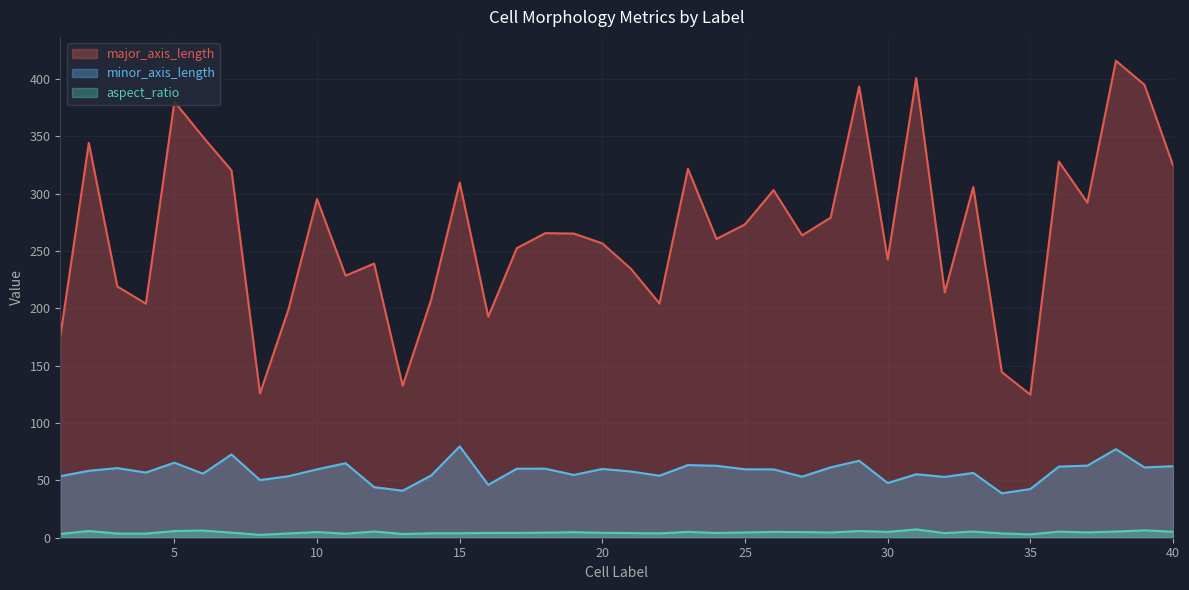

What is the difference between the second highest and minimum values in the major_axis_length series?

276.2